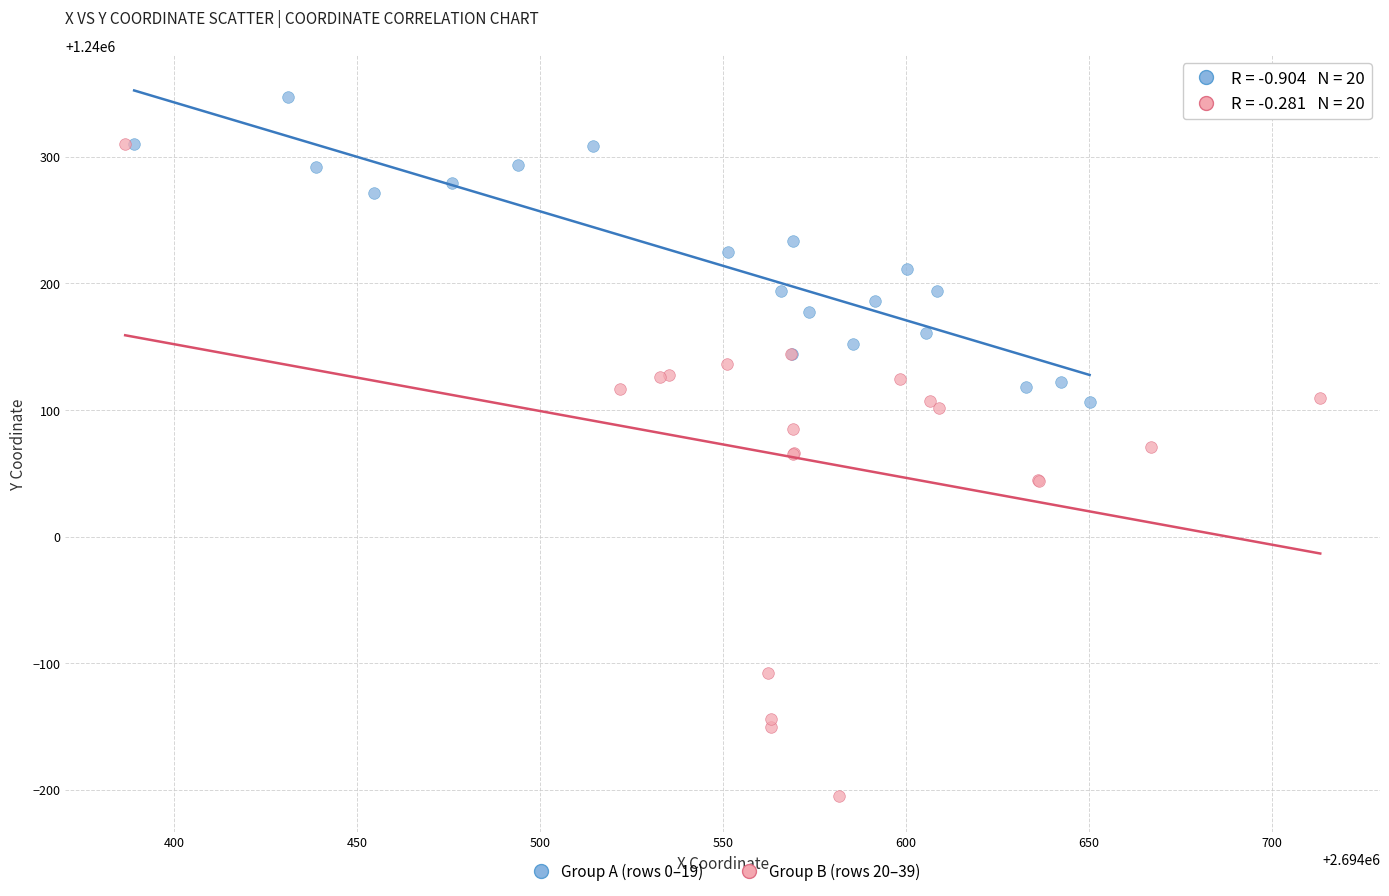

Which series has the largest Y range (max minus min)?

Group B (rows 20–39)